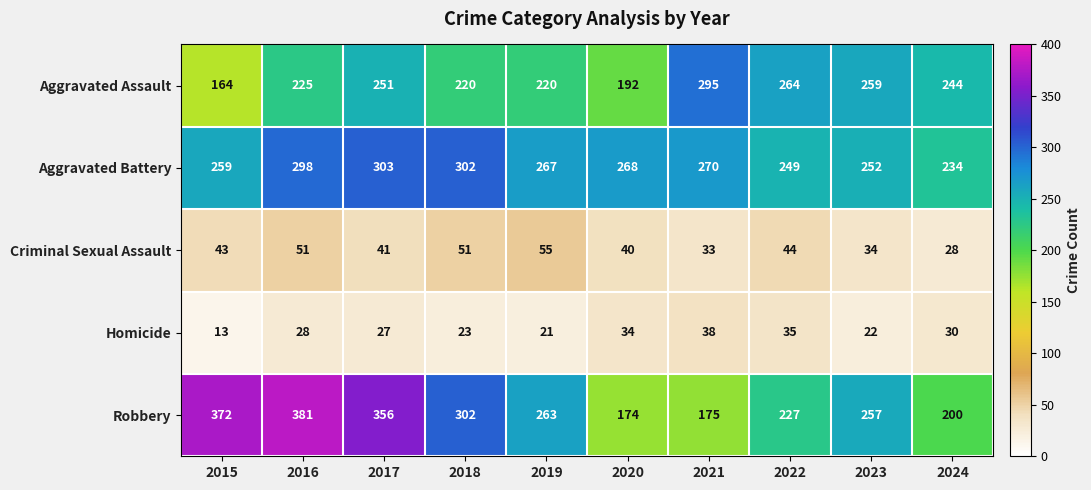

Which series changed the most between 2015 and 2019?

Robbery